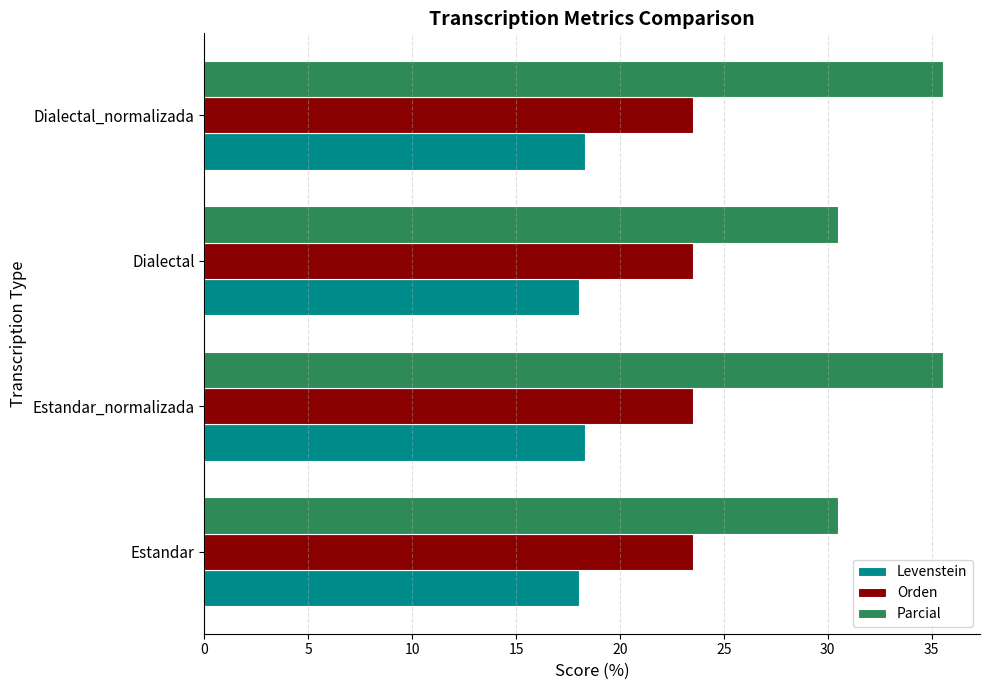

What is the total value across all series at Dialectal?

72.1